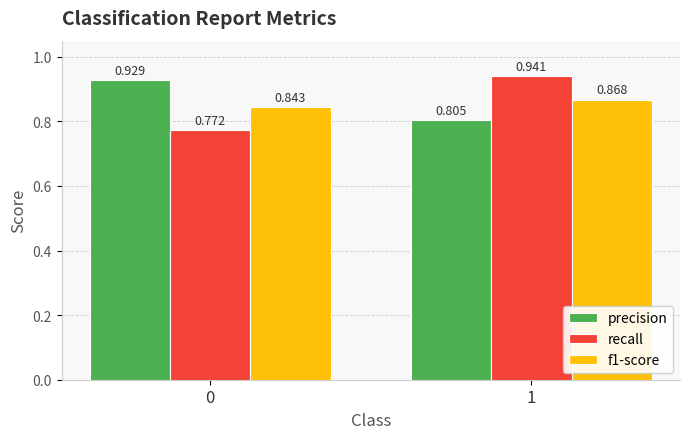

Which series has the largest range (max minus min)?

recall